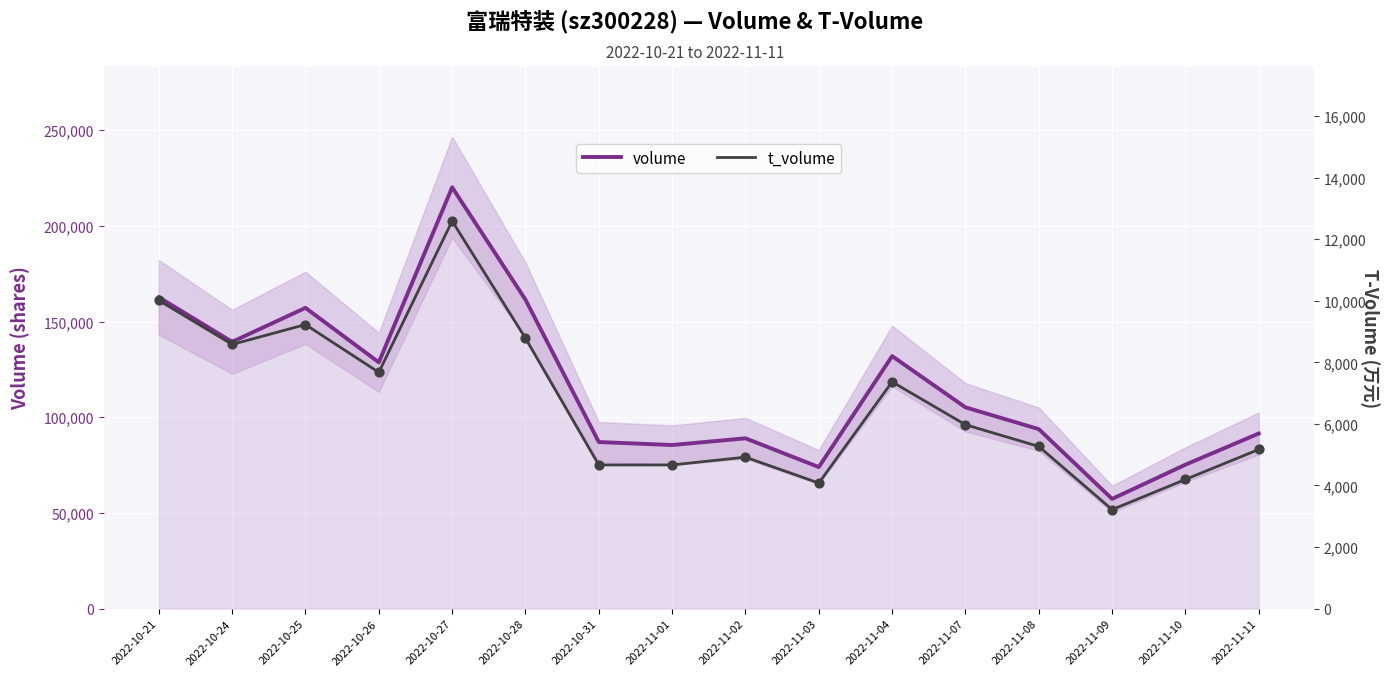

Which series has the widest spread of Y values?

volume